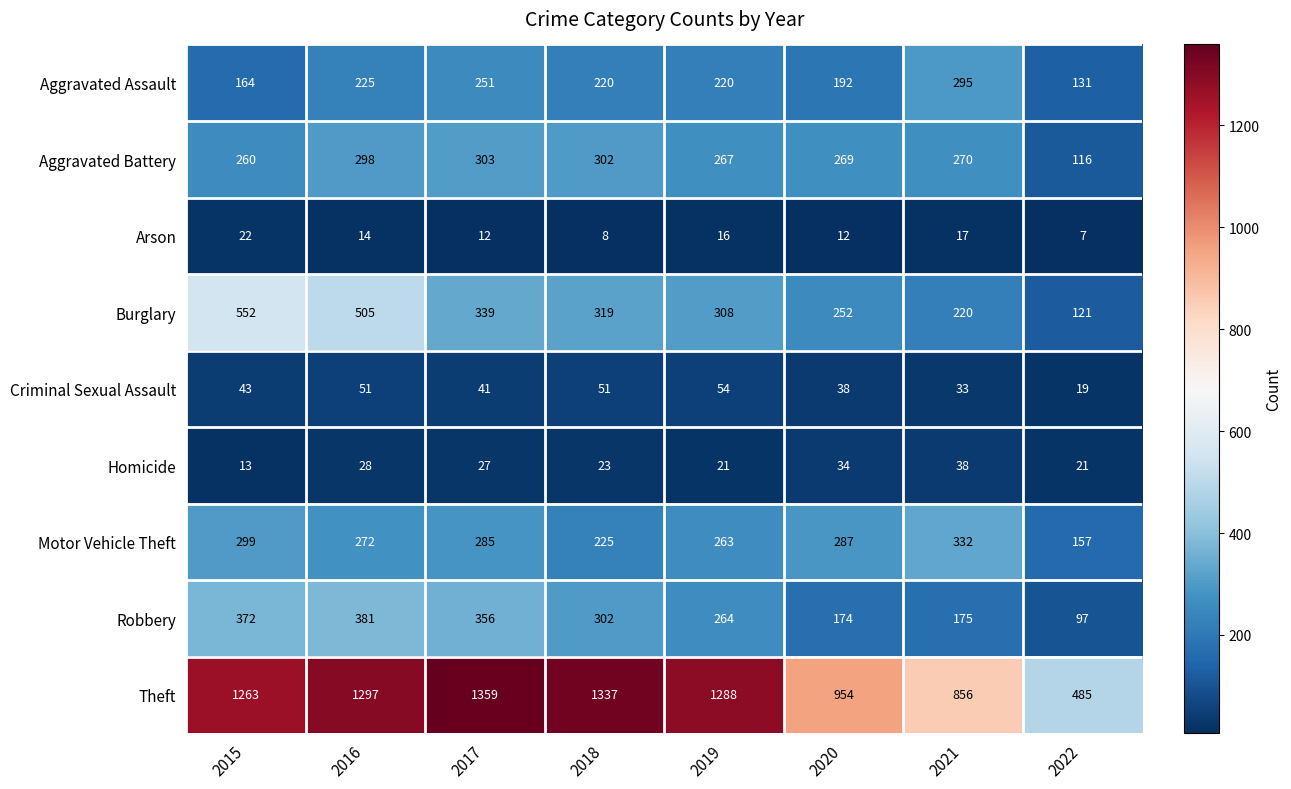

Rank the categories by Burglary value from lowest to highest.

2022, 2021, 2020, 2019, 2018, 2017, 2016, 2015